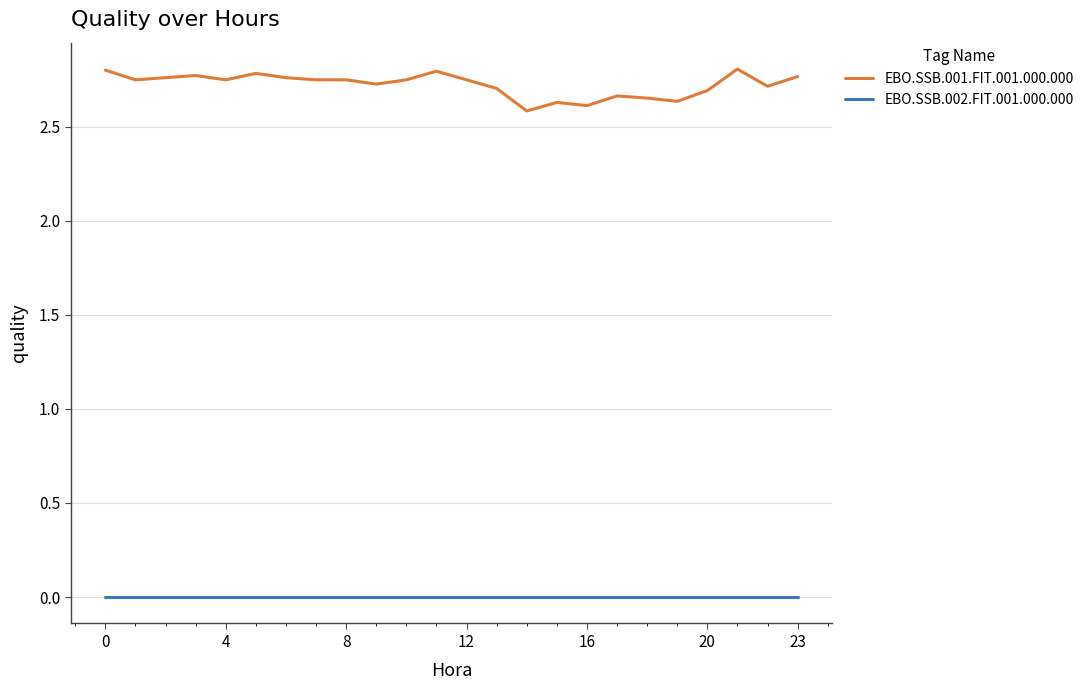

True or false: EBO.SSB.001.FIT.001.000.000 has more than 0 interior local peaks.

True